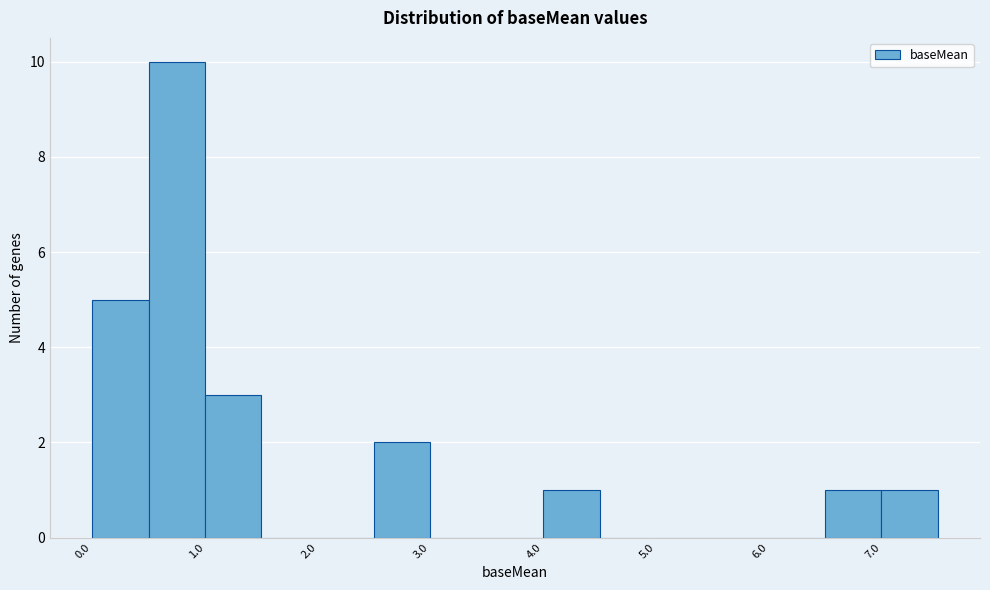

How tall is the bar that spans 1.0 to 1.5 on the x-axis? The values are not printed on the chart, so give them approximately, as read against the axis.

3